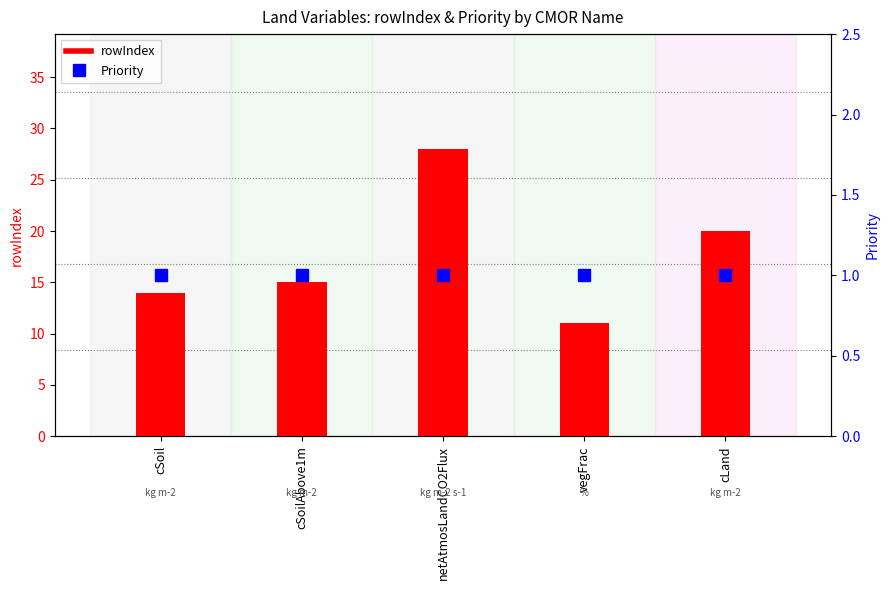

Reading left to right, extract all data points from this chart.

rowIndex: cSoil=14	cSoilAbove1m=15	netAtmosLandCO2Flux=28	vegFrac=11	cLand=20
Priority: cSoil=1	cSoilAbove1m=1	netAtmosLandCO2Flux=1	vegFrac=1	cLand=1